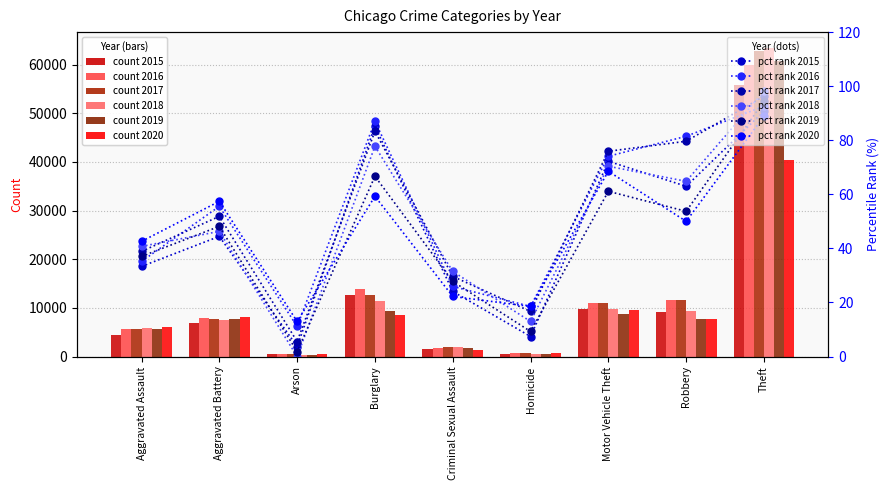

What is the difference between the maximum and minimum values in the 2016 pct rank series?

81.5